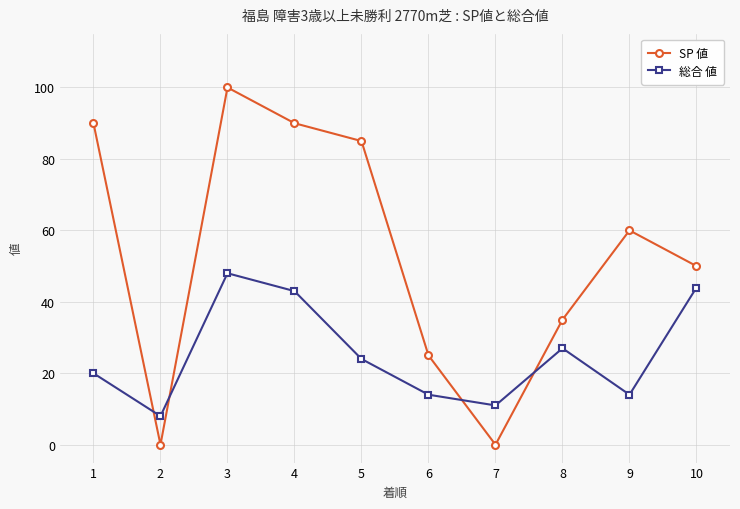

Which category has the highest value in the 総合 値 series?

3